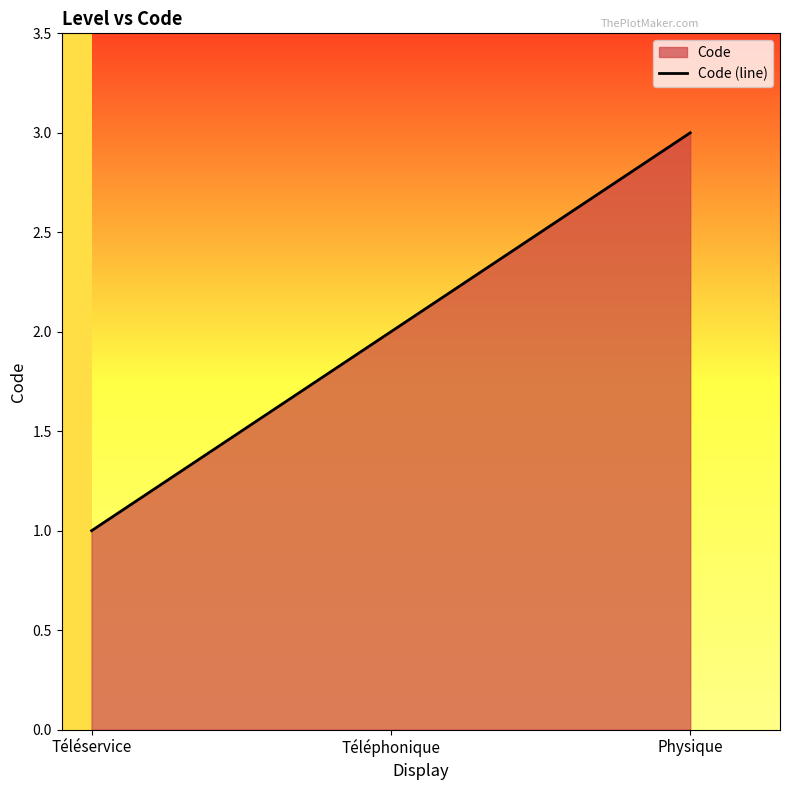

Approximately how many times larger is the value at Téléservice compared to Physique?

0.3